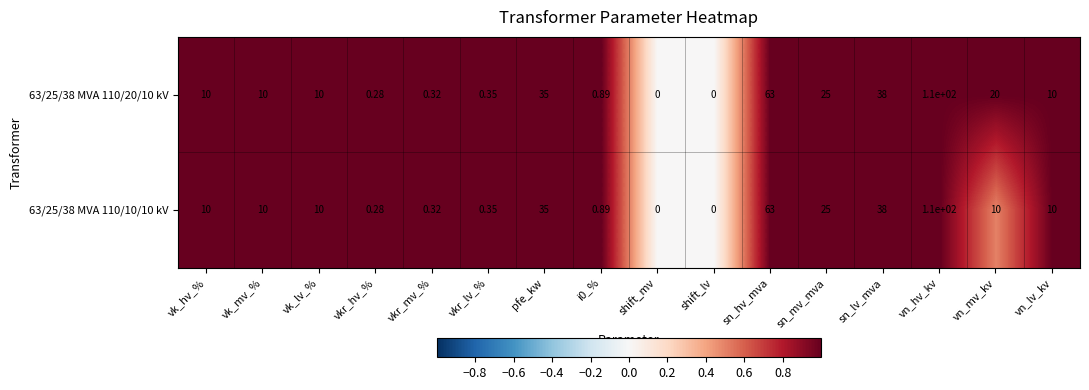

How many data points does each series have?

16